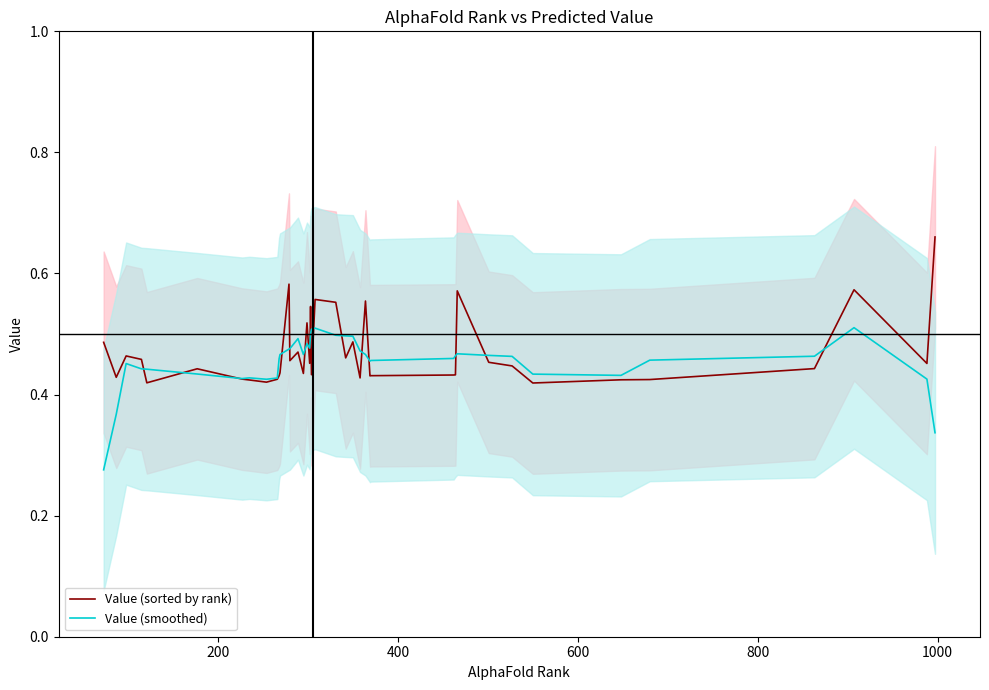

List the series in order of their peak value, highest first.

Value (sorted by rank), Value (smoothed)